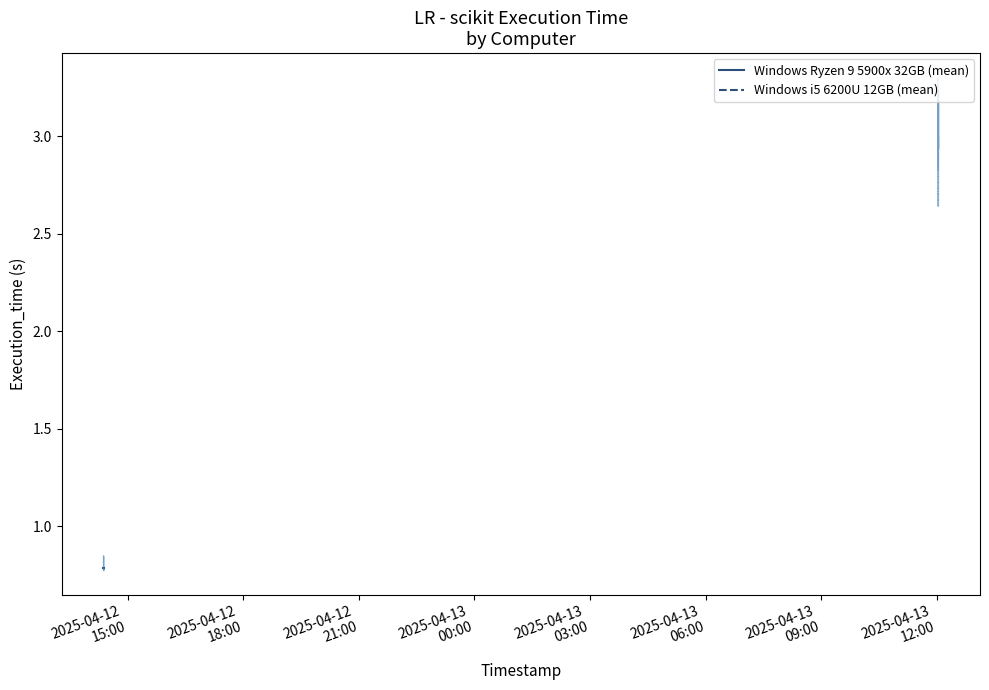

At how many categories does at least one series exceed 1?

10